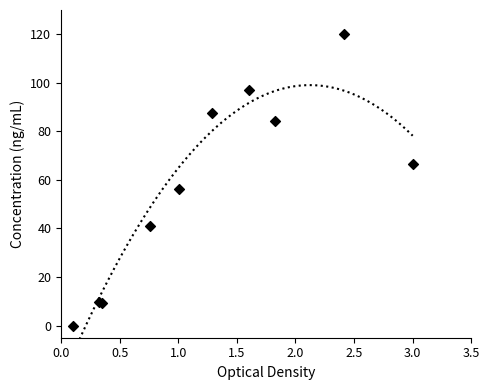

What Y value in the scatter plot is closest to 60?

56.1